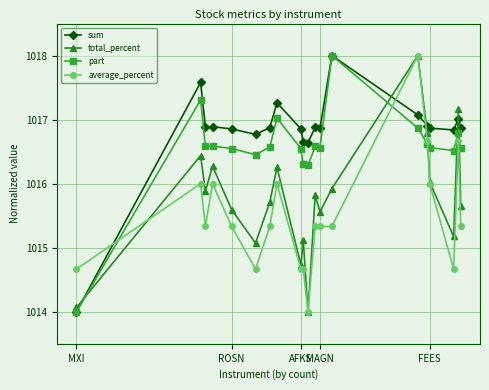

Between 16 and MAGN, which is larger?

MAGN